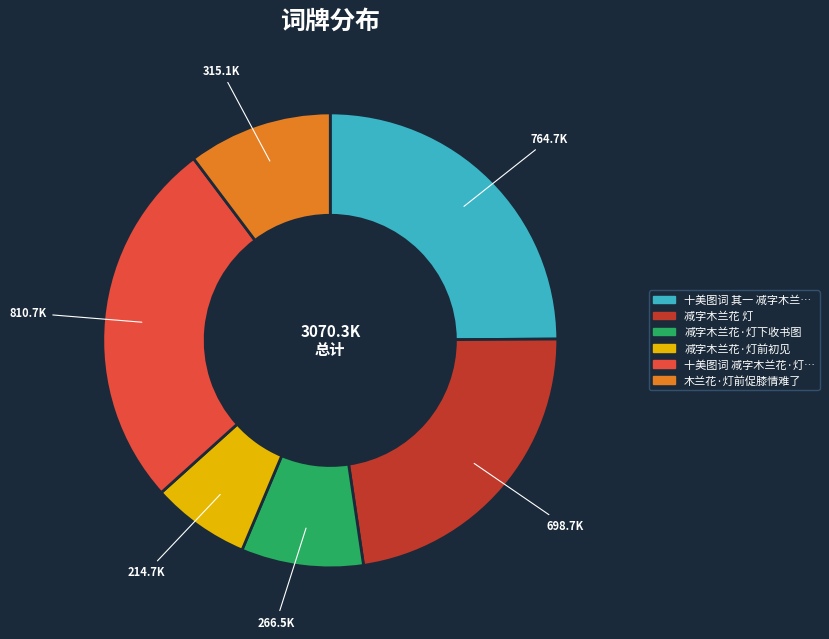

Does any single category account for the majority?

No